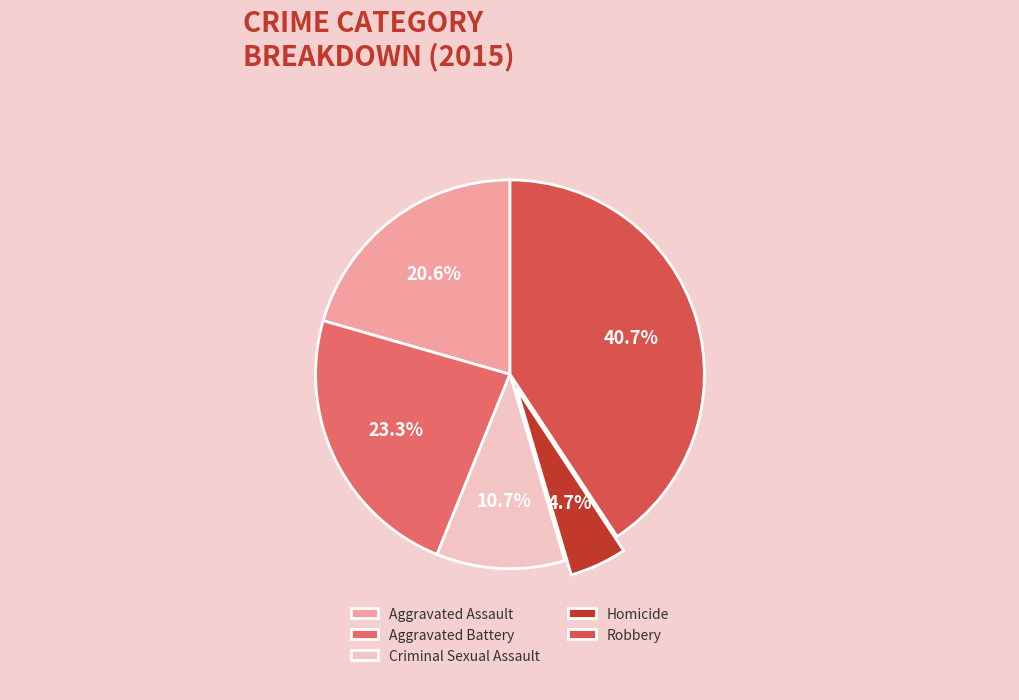

To the nearest percent, what percentage of the pie is Aggravated Assault?

21%